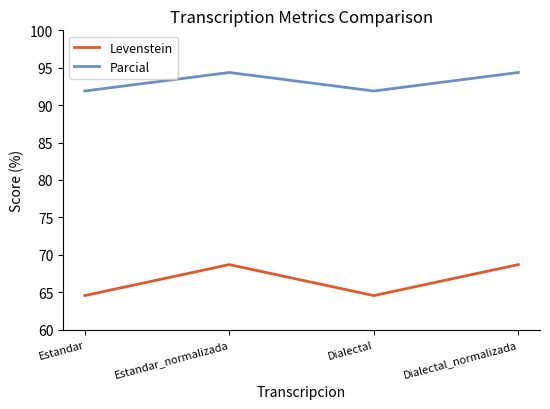

What is the sum of the Levenstein values at Estandar and Estandar_normalizada?

133.2